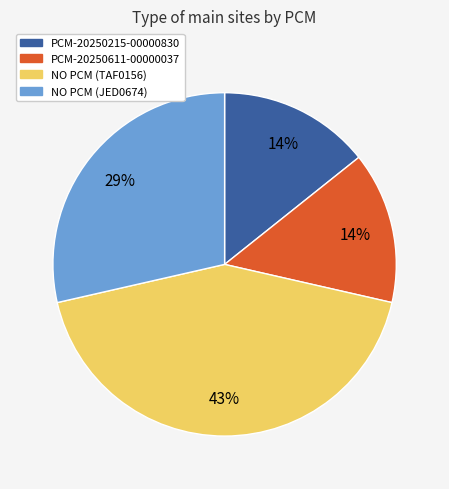

What is the largest slice in the pie chart?

NO PCM (TAF0156)